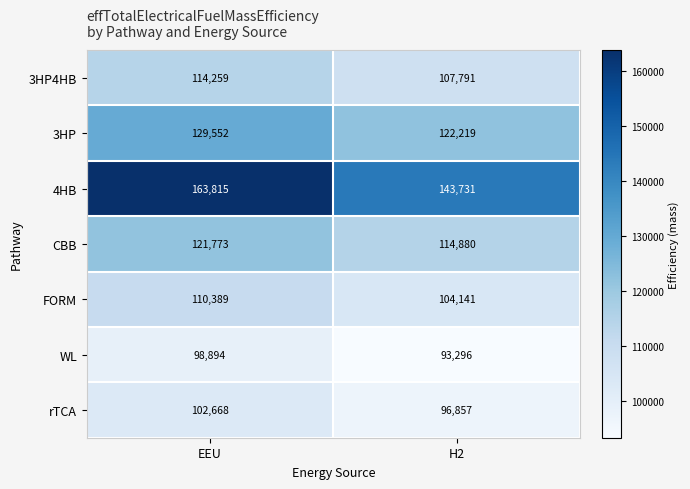

Rank the series at H2 from highest to lowest value.

4HB, 3HP, CBB, 3HP4HB, FORM, rTCA, WL